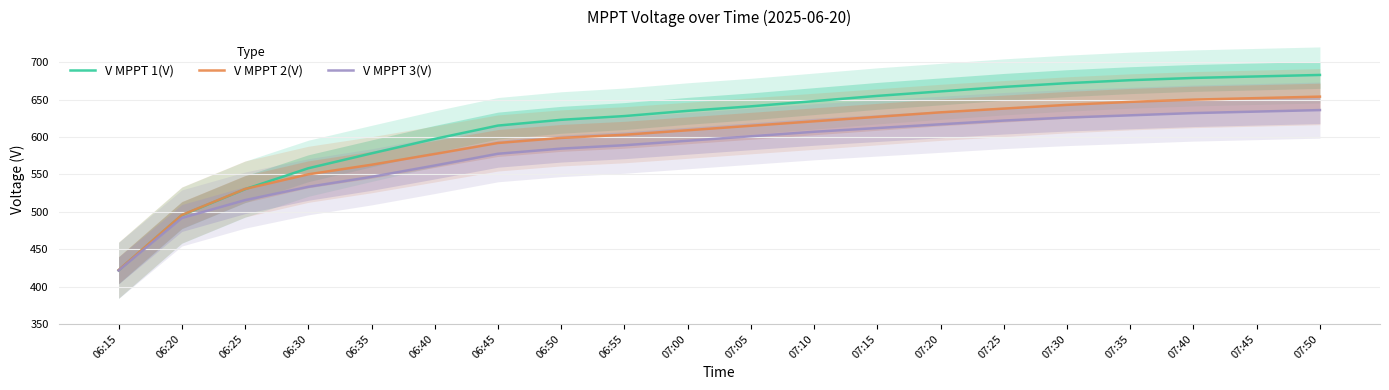

At which label does V MPPT 3(V) first exceed 601?

07:10